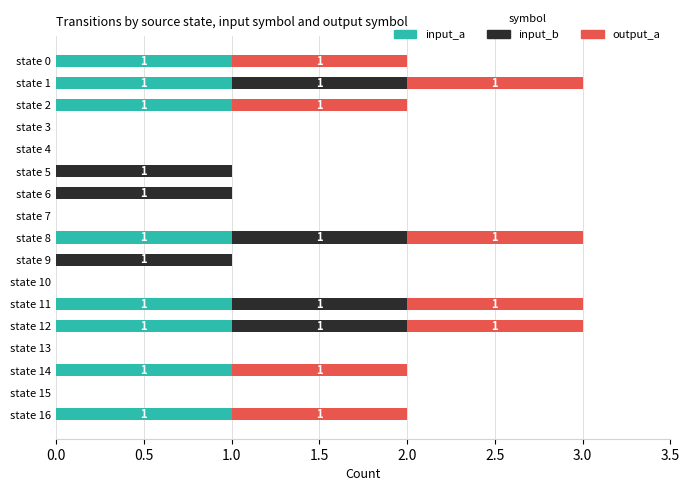

What are all the series names shown in the legend?

input_a, input_b, output_a